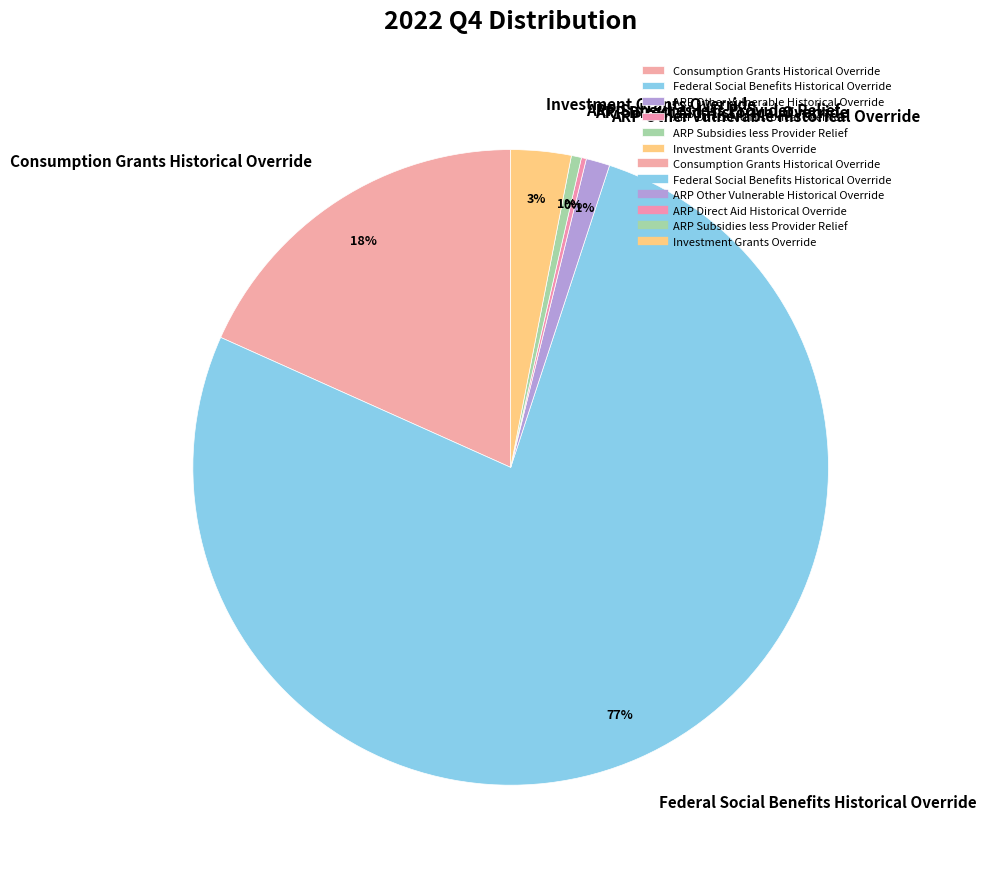

To the nearest percent, what percentage of the pie is Investment Grants Override?

3%